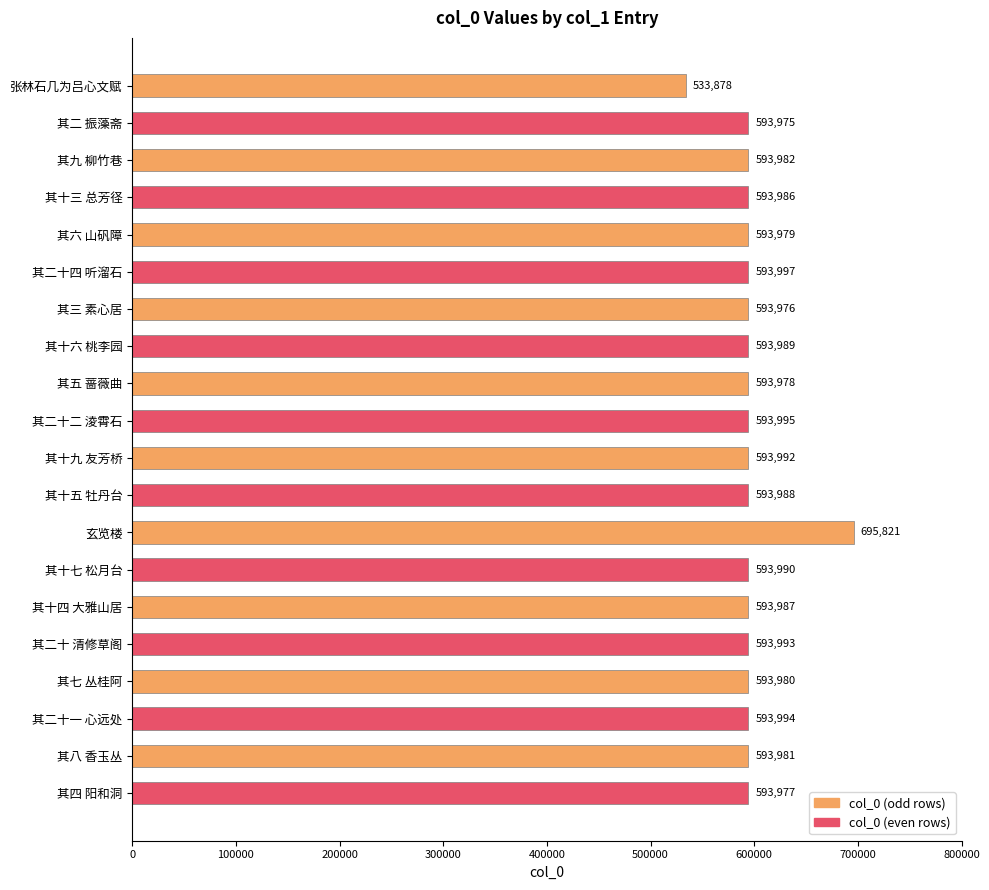

List the labels in order of value, largest first.

玄览楼, 其二十四 听溜石, 其二十二 淩霄石, 其二十一 心远处, 其二十 清修草阁, 其十九 友芳桥, 其十七 松月台, 其十六 桃李园, 其十五 牡丹台, 其十四 大雅山居, 其十三 总芳径, 其九 柳竹巷, 其八 香玉丛, 其七 丛桂阿, 其六 山矾障, 其五 蔷薇曲, 其四 阳和洞, 其三 素心居, 其二 振藻斋, 张林石几为吕心文赋